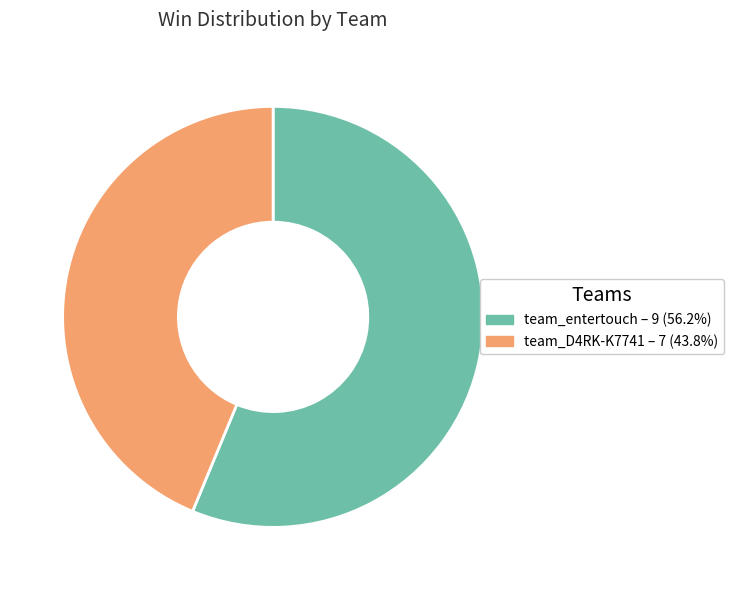

Do team_D4RK-K7741 and team_entertouch together represent more than half of the pie?

Yes